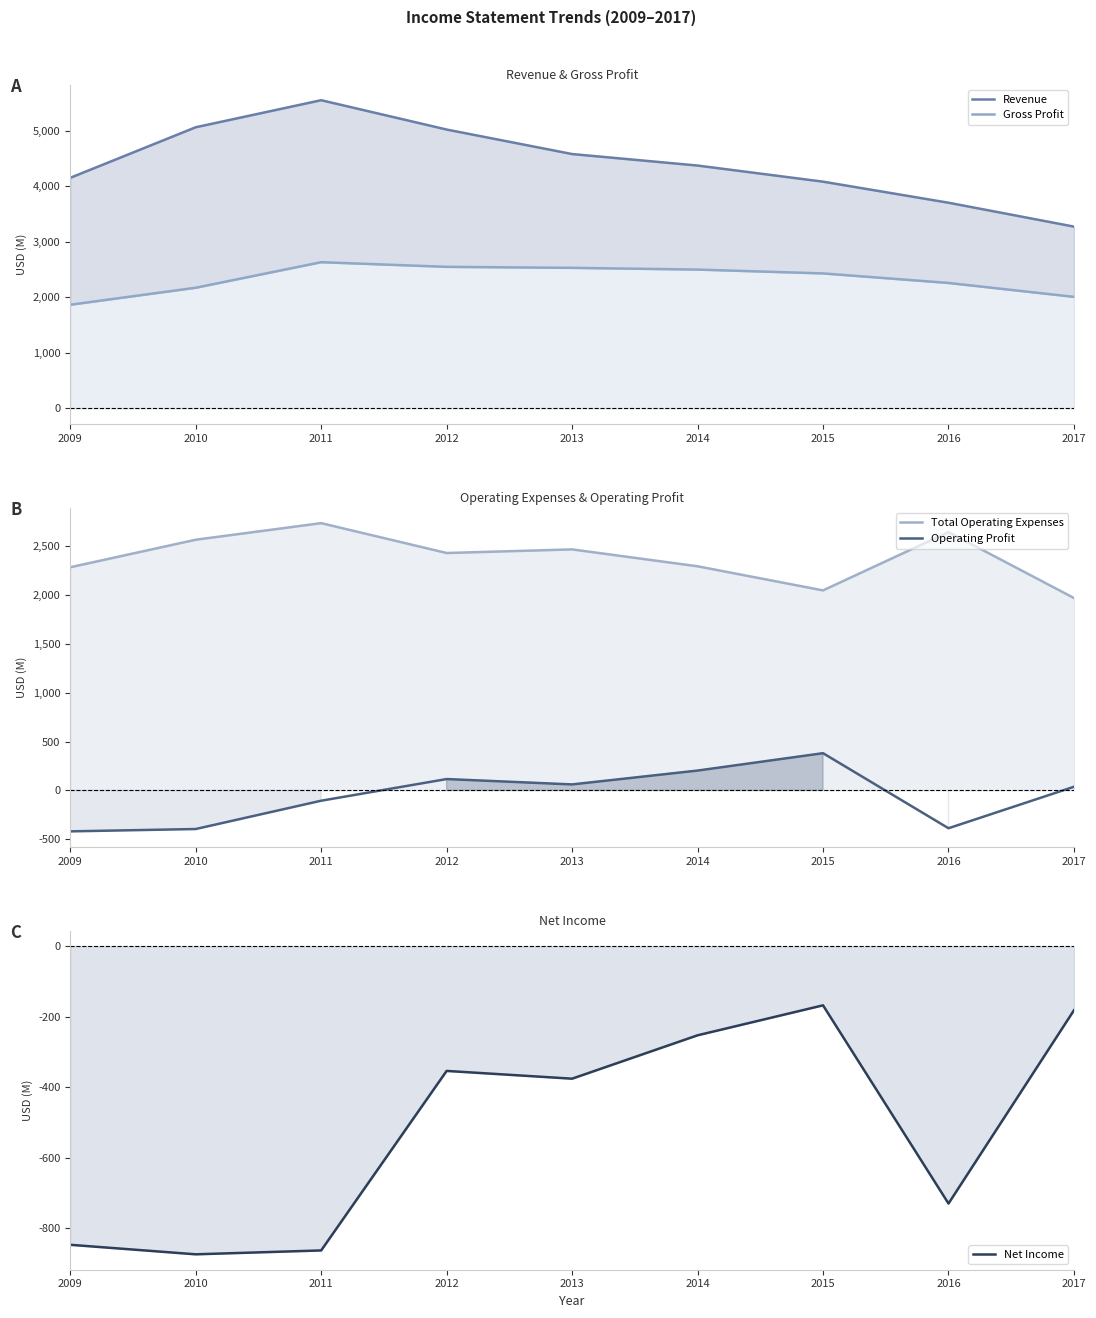

What is the minimum value shown in the chart?

-874